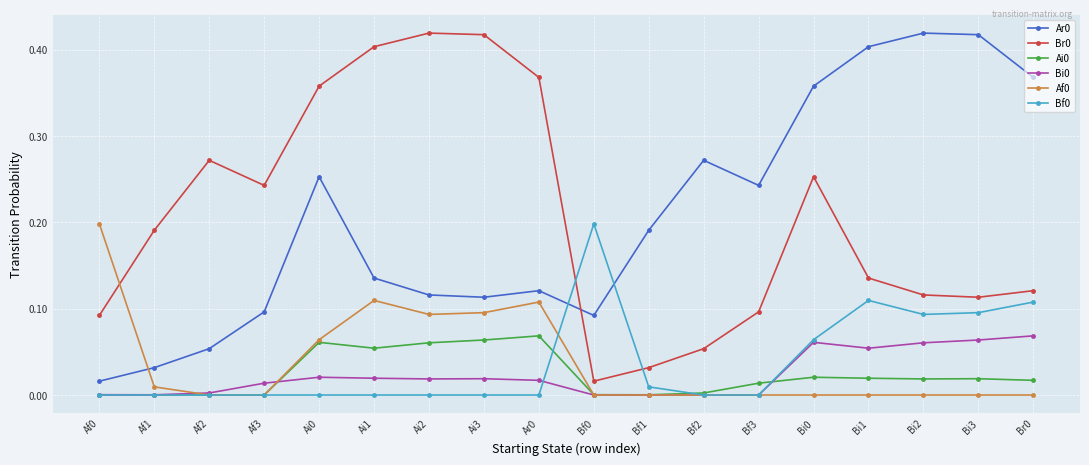

What is the label of the 4th point from the right?

Bi1